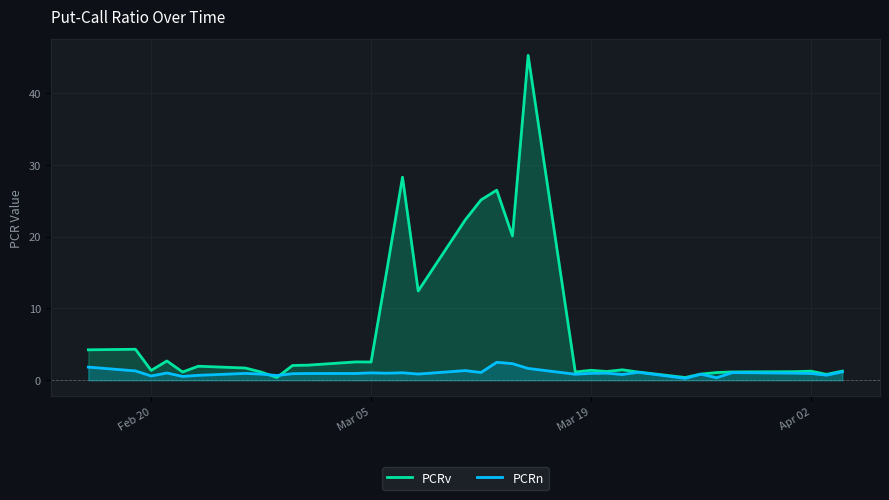

Which series has the widest spread of values?

PCRv